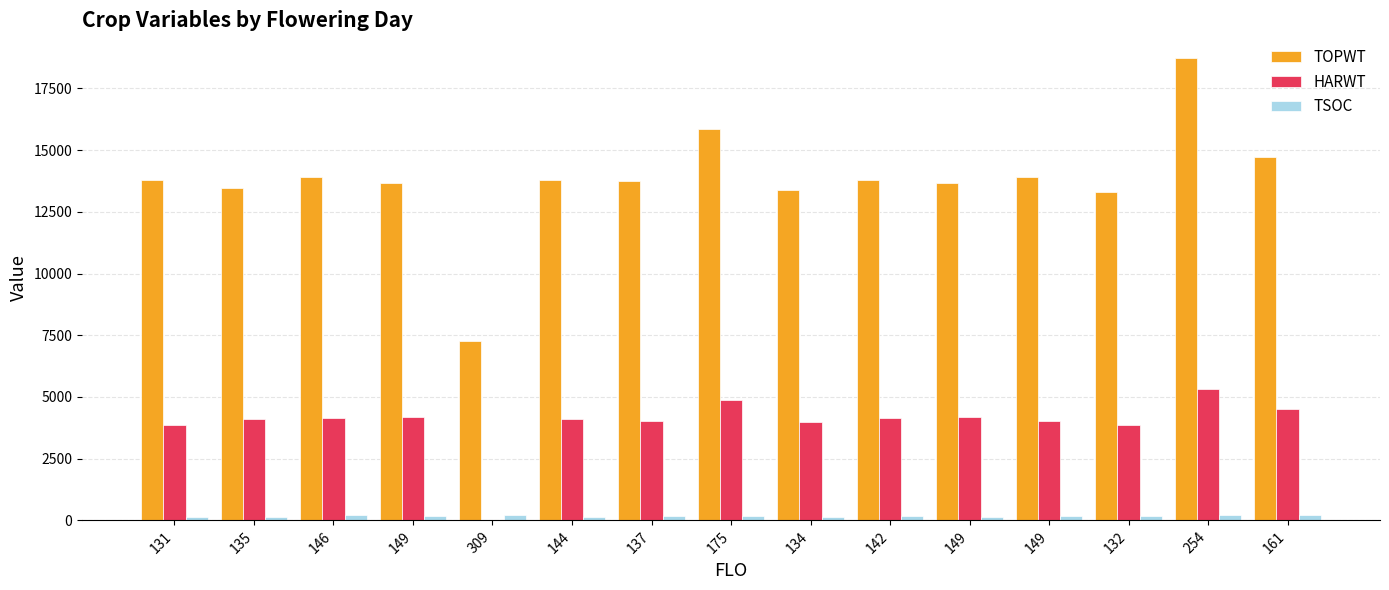

Which series has the largest total across all categories?

TOPWT